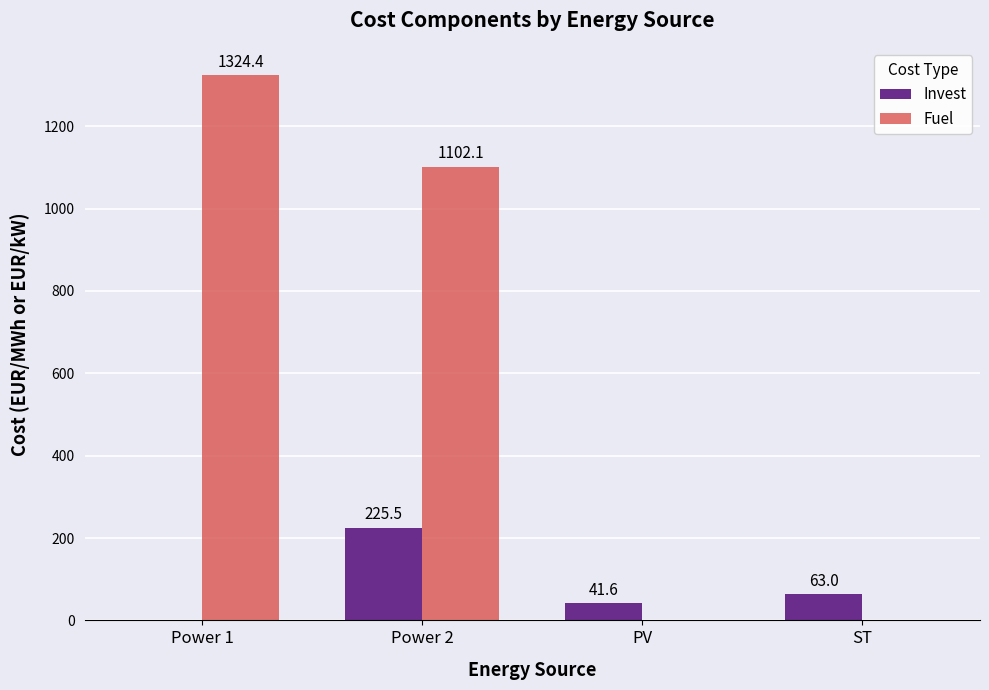

Is it true that Invest equals 225.5 at Power 2?

True